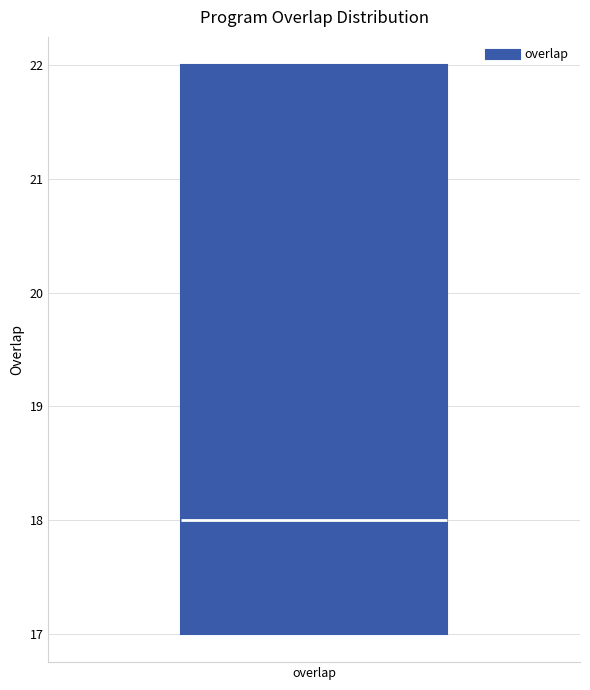

Where does the median line of the box for overlap sit on the y-axis? The values are not printed on the chart, so give them approximately, as read against the axis.

18